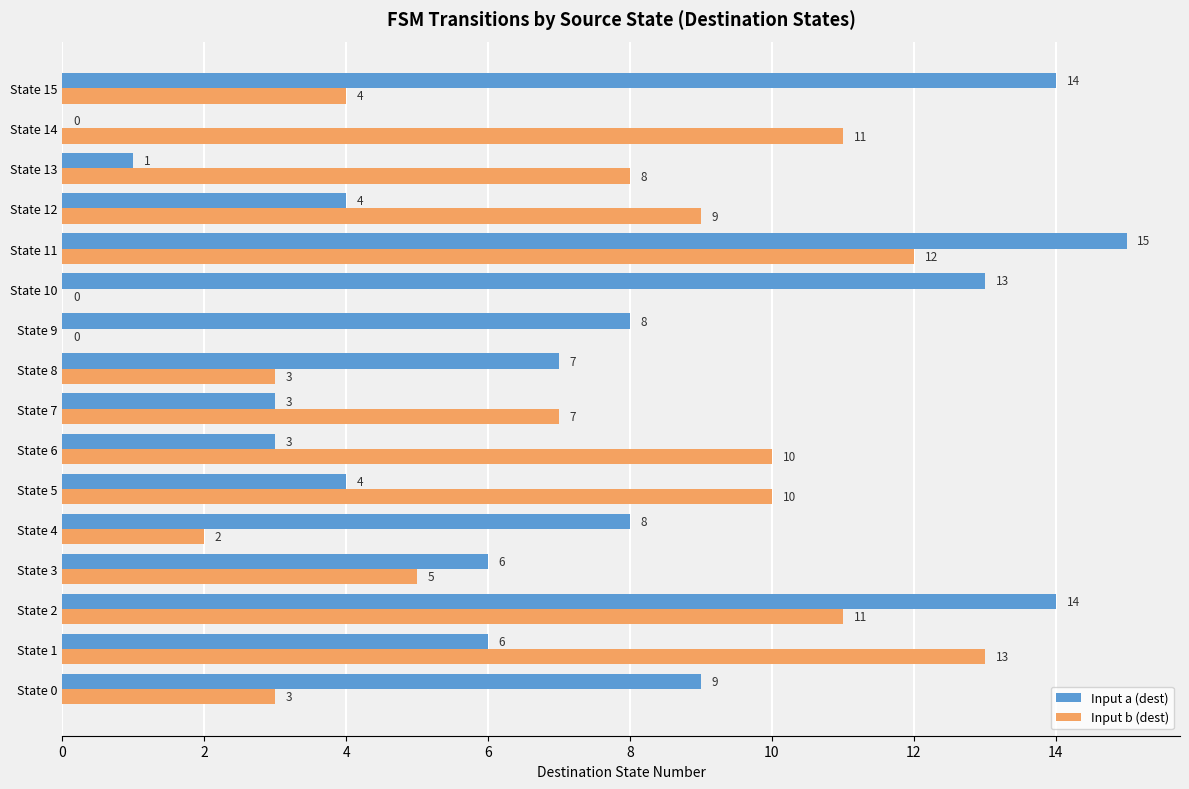

What is the sum of all Input a (dest) values?

115